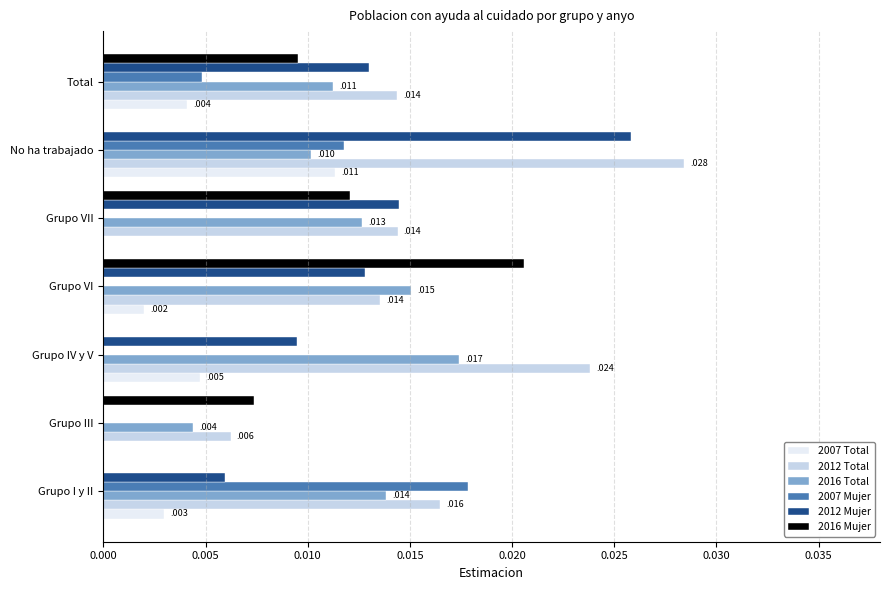

True or false: 2016 Total has a value of 0.0 at Grupo VII.

True